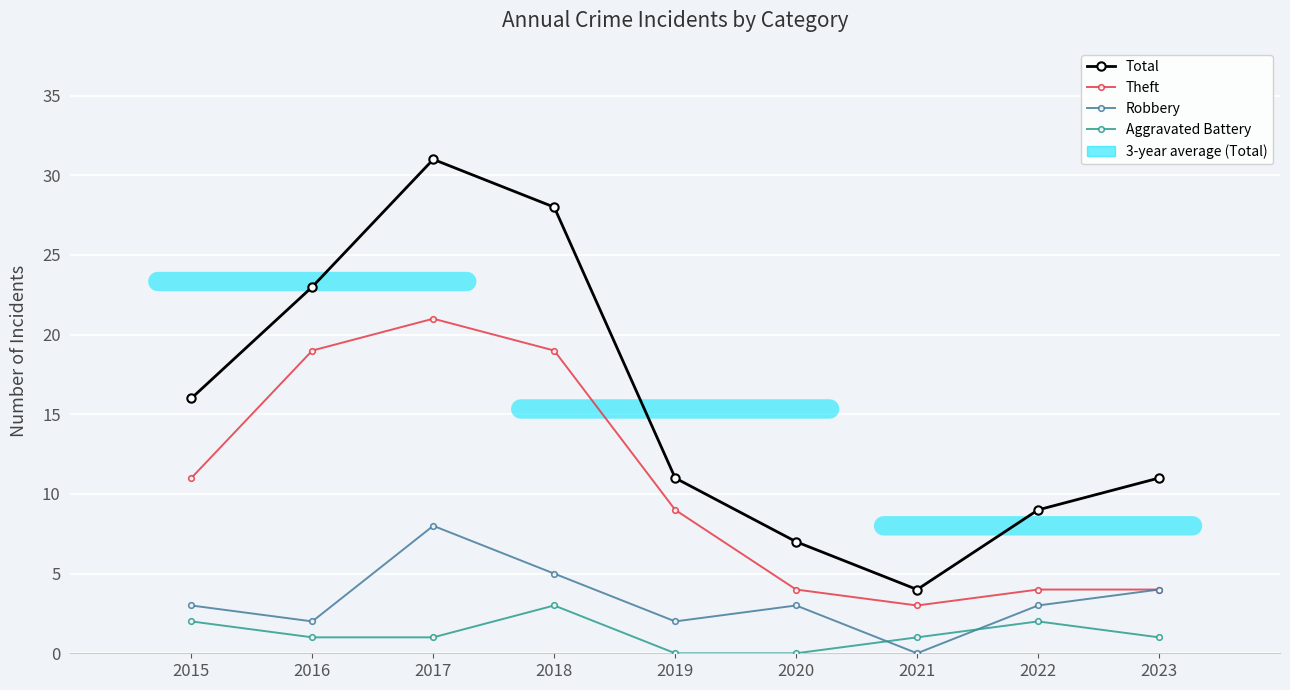

Which category has the highest value in the Theft series?

2017